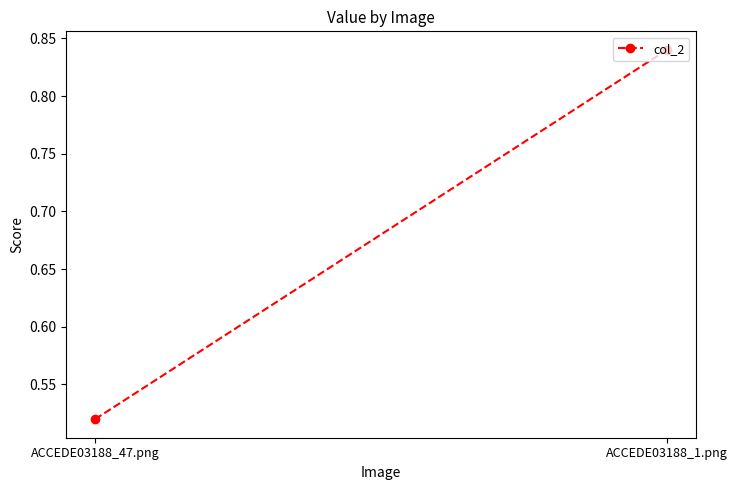

Reading left to right, list all the values displayed in this chart.

0.5	0.8